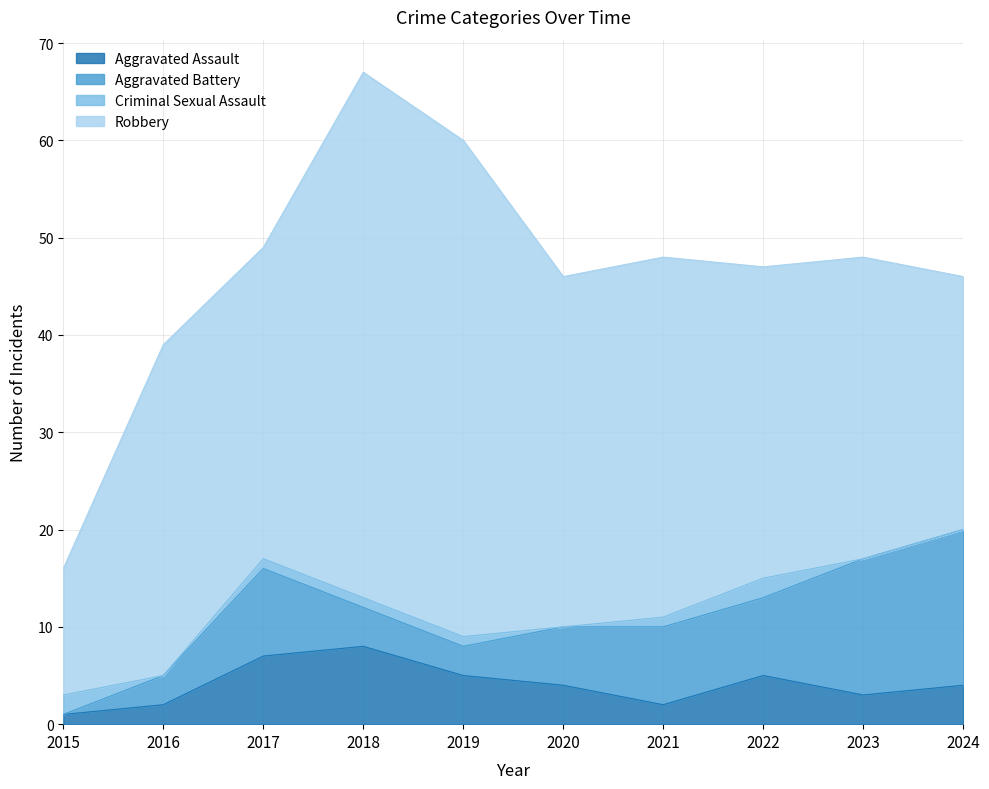

What is the approximate value of Aggravated Battery at 2024?

16